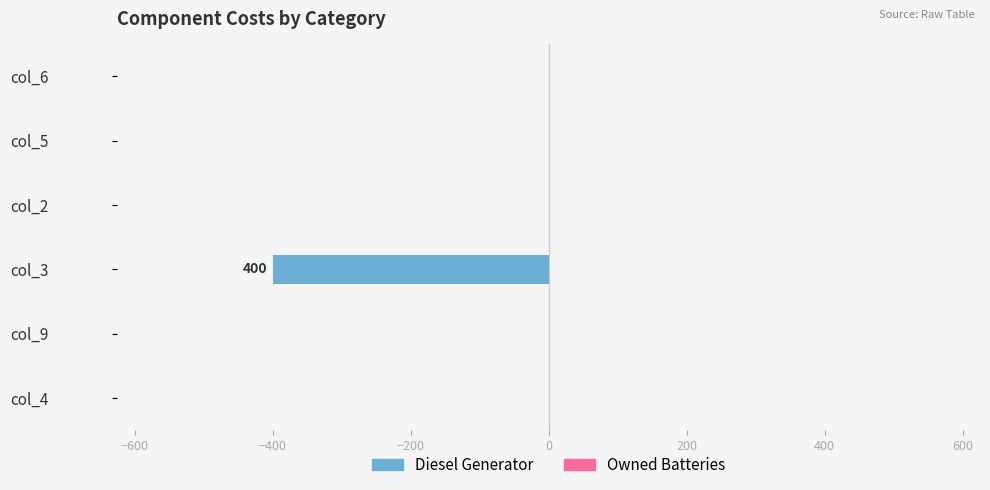

Reading bottom to top, transcribe all the data shown in this chart.

col_4=0	col_9=0	col_3=-400	col_2=0	col_5=0	col_6=0